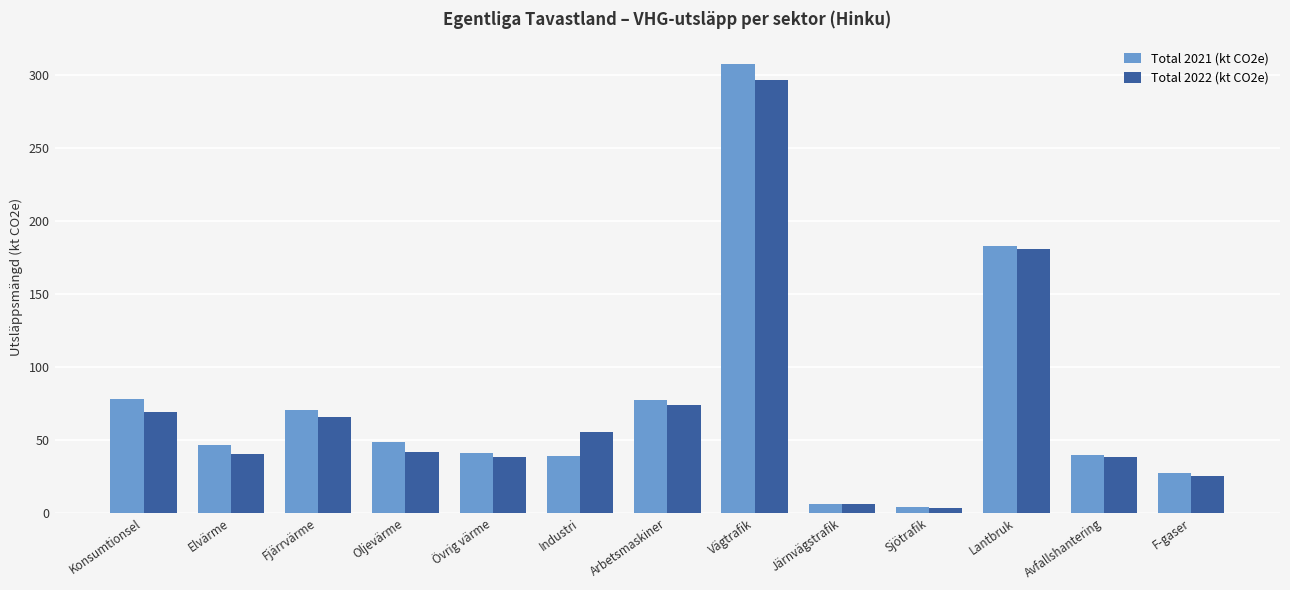

What is the maximum value for Total 2021 (kt CO2e)?

307.8